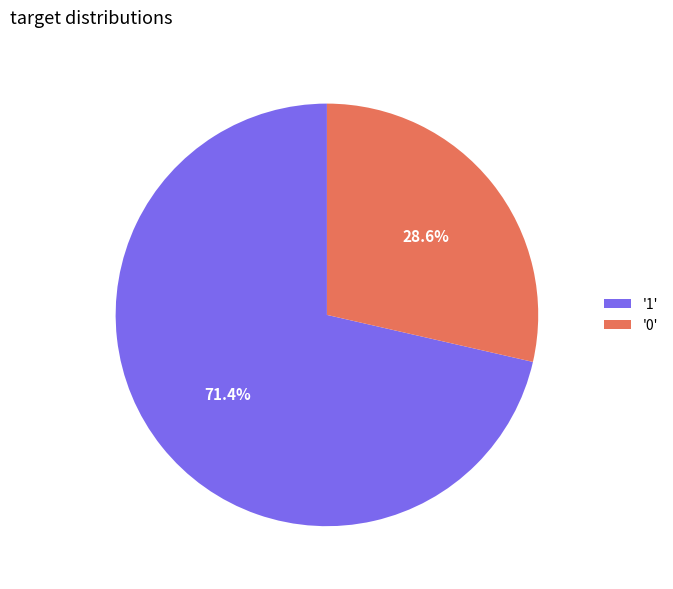

Which category has the biggest portion of the pie?

'1'